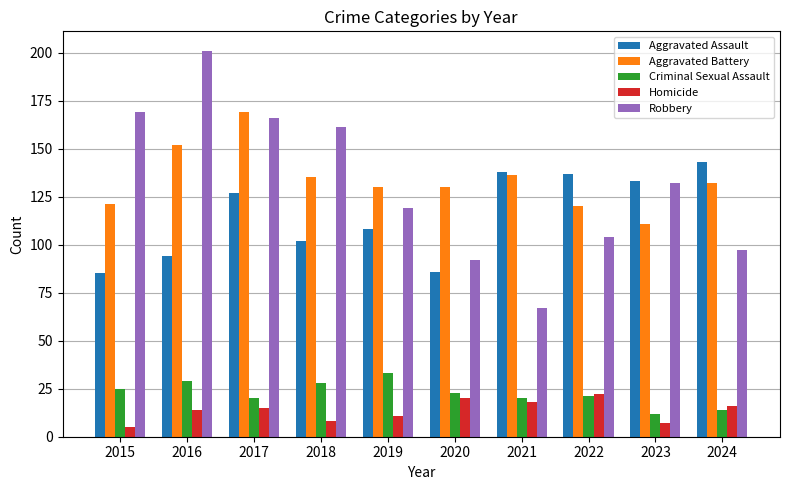

What value does the Criminal Sexual Assault series have at 2021, to the nearest 5?

20